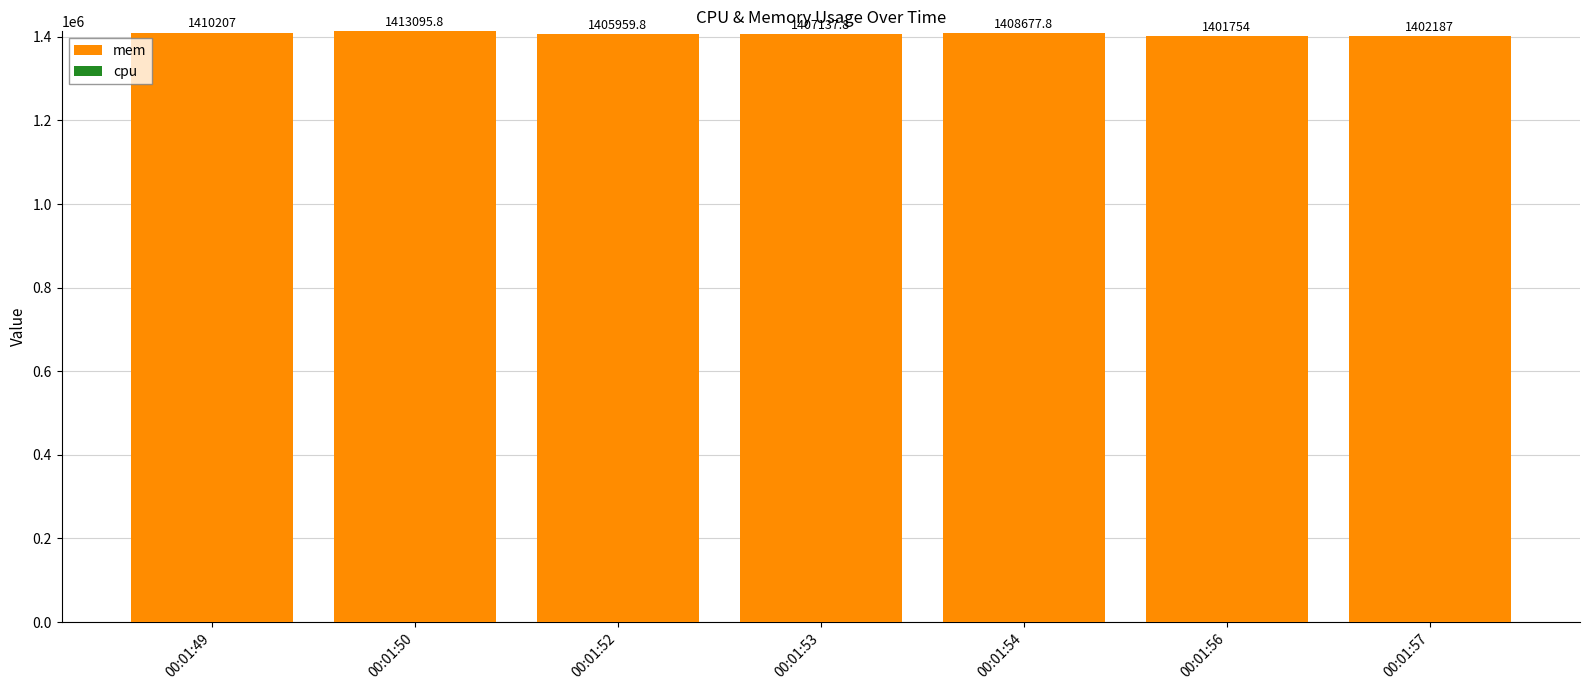

At which category is the sum across all series the highest?

00:01:50